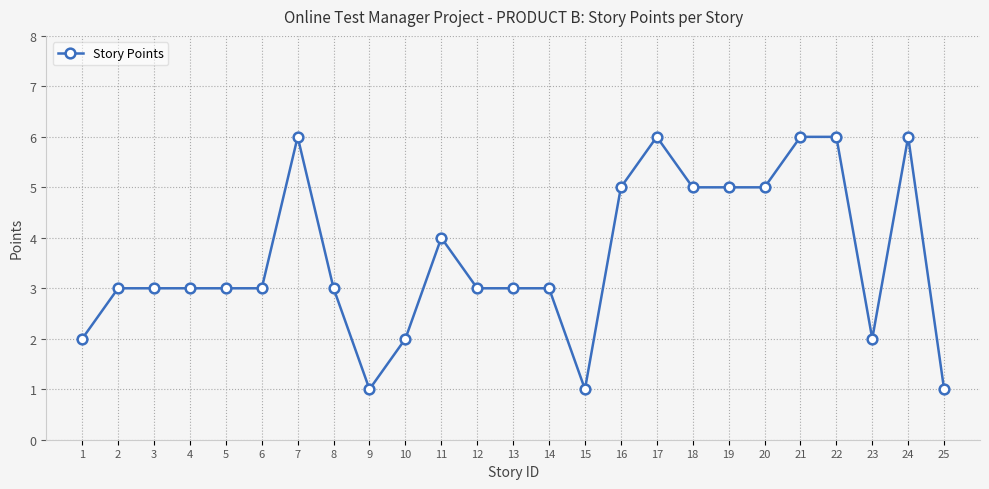

What is the value of the 13th point from the left?

3